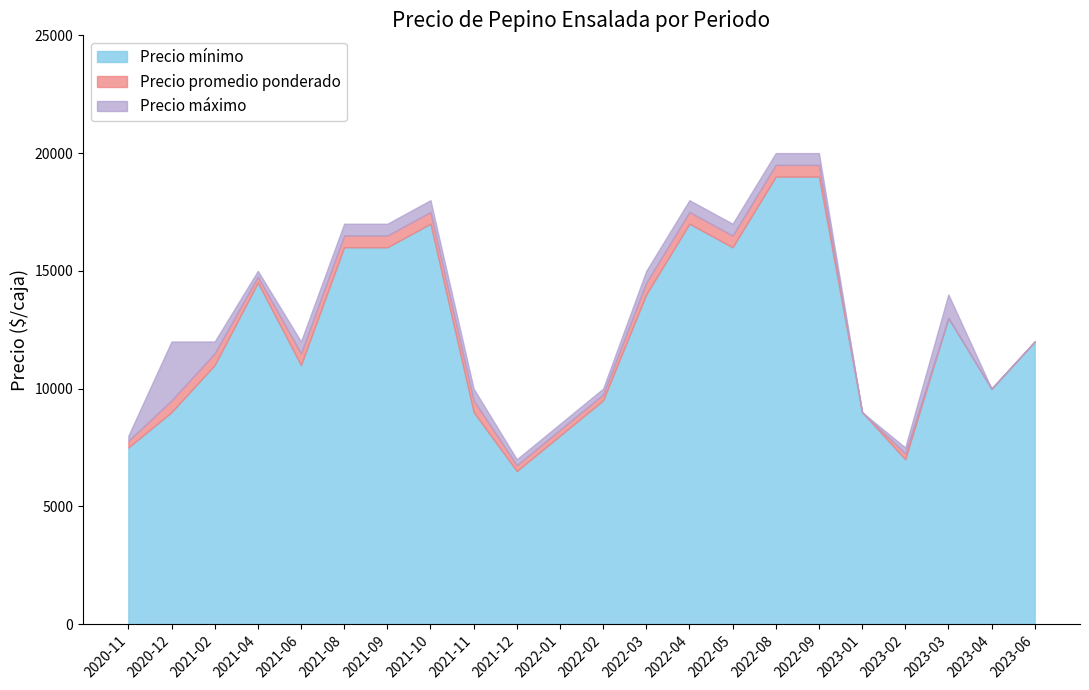

At how many categories does at least one series exceed 15326?

7